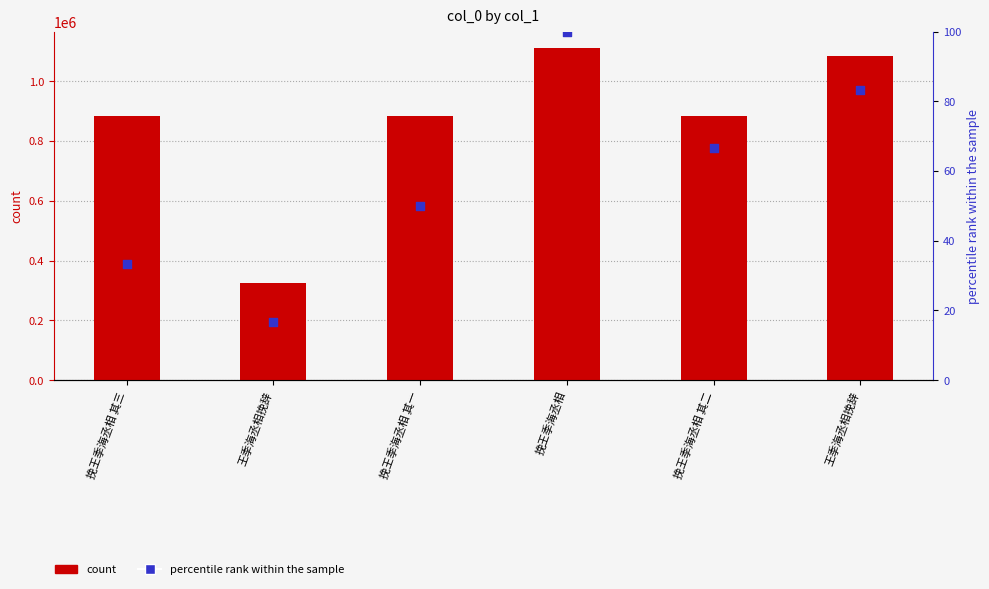

Which series has the widest spread of Y values?

count